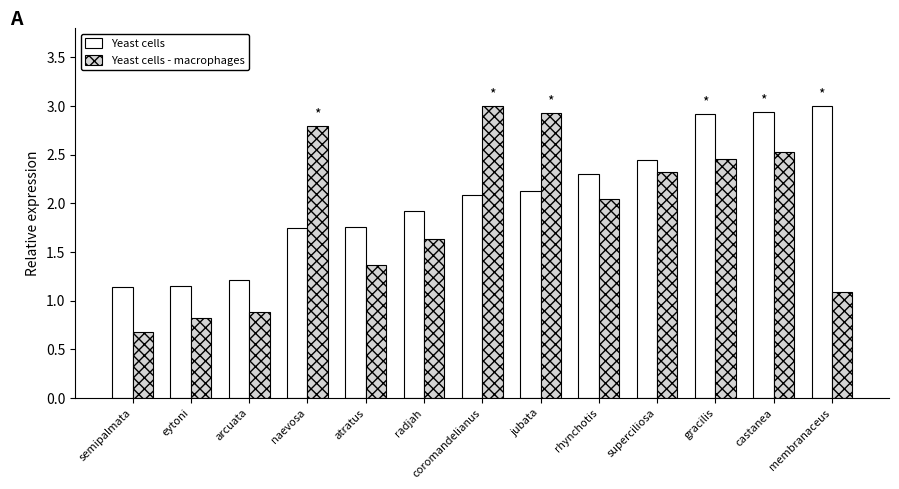

At which category is the sum across all series the highest?

castanea